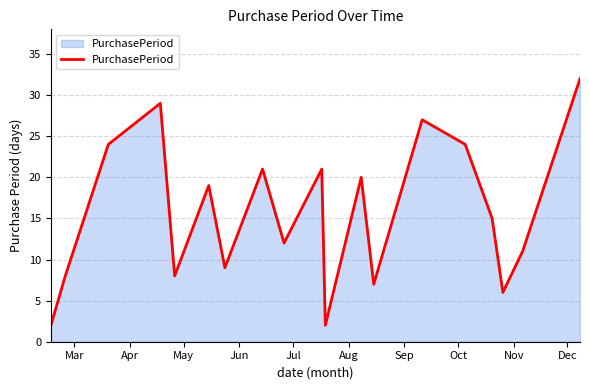

Reading right to left, transcribe all the data shown in this chart.

32	11	6	15	24	27	7	20	2	21	12	21	9	19	8	29	24	8	2